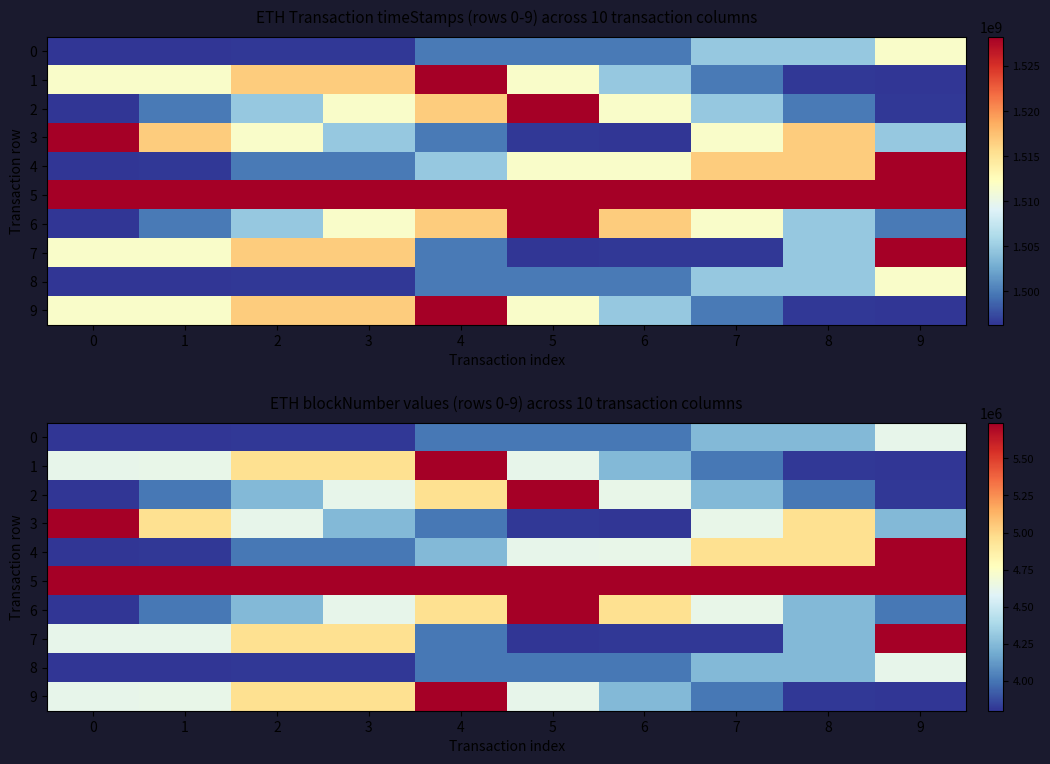

Which series has the largest total across all categories?

5